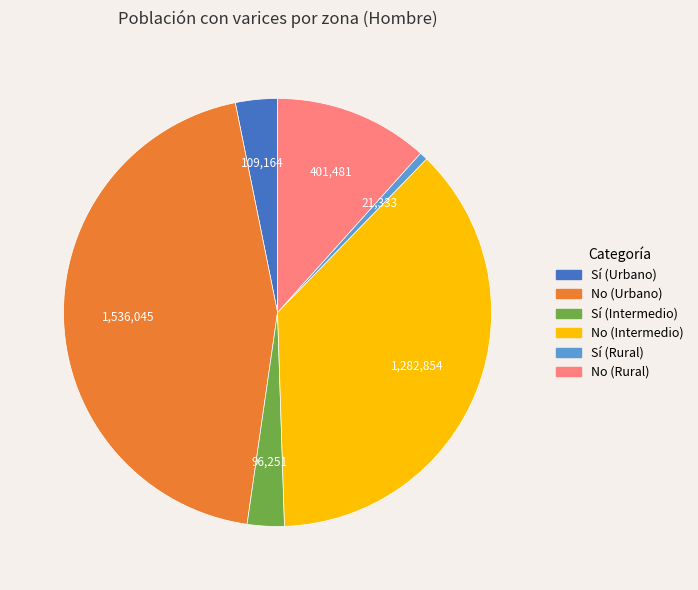

Is No (Intermedio) the majority of the pie?

No